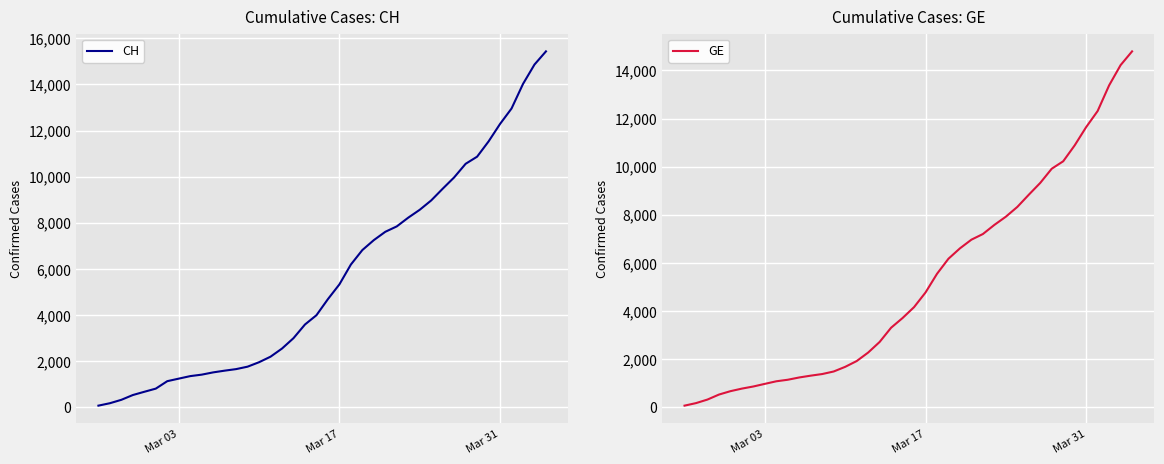

True or false: CH and GE cross at least once.

False